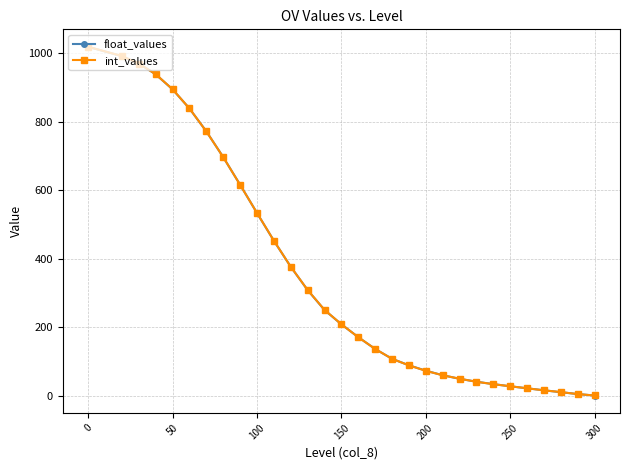

What is the maximum value shown in the chart?

1019.0